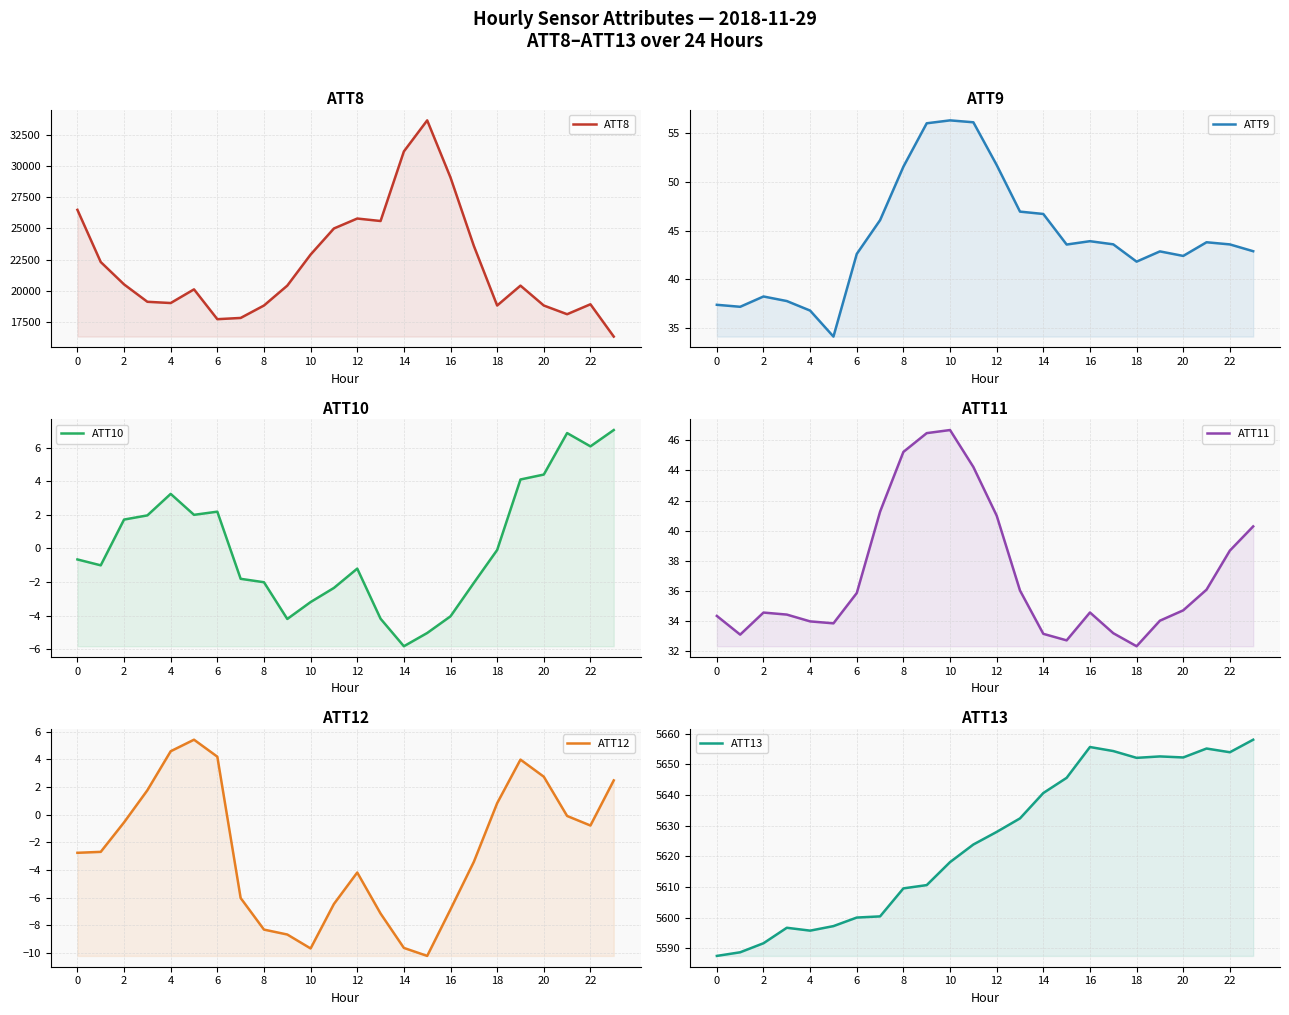

List the series in order of their peak value, lowest first.

ATT12, ATT10, ATT11, ATT9, ATT13, ATT8